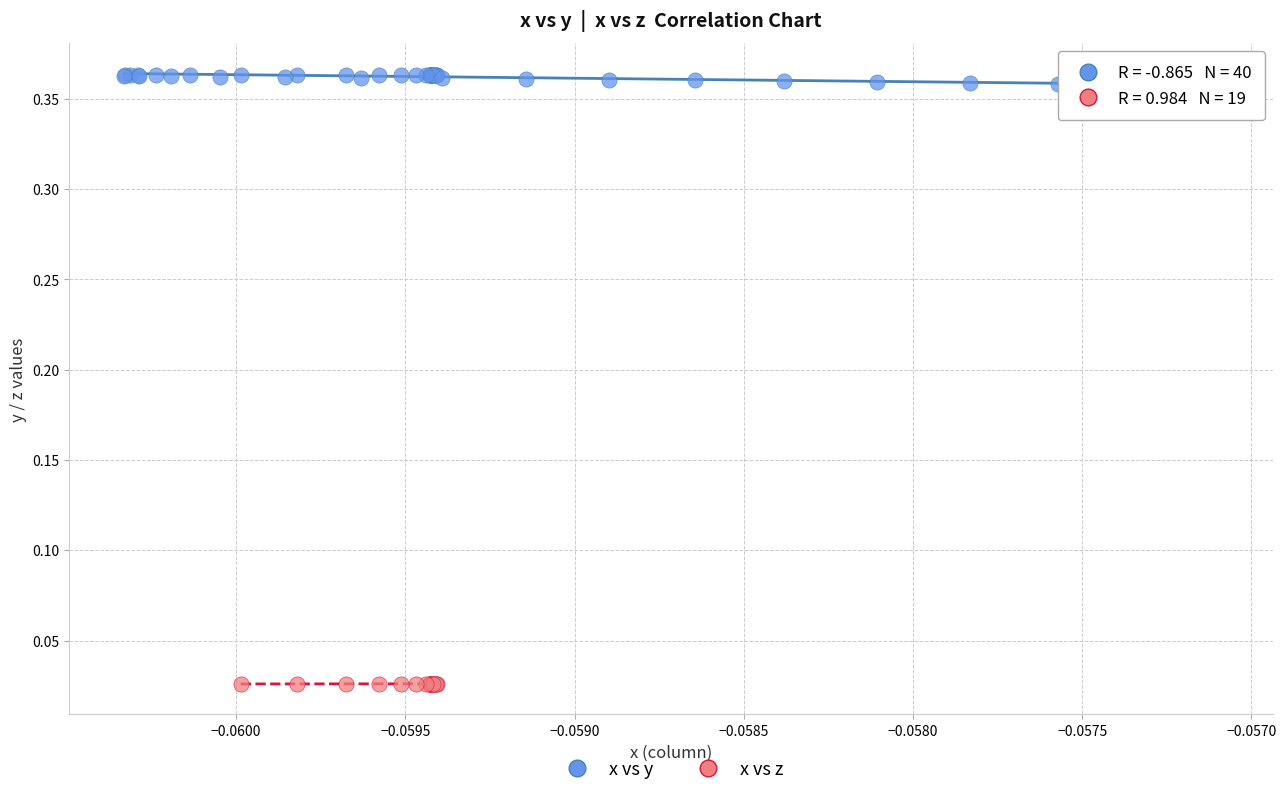

Which series reaches the maximum Y coordinate?

x vs y